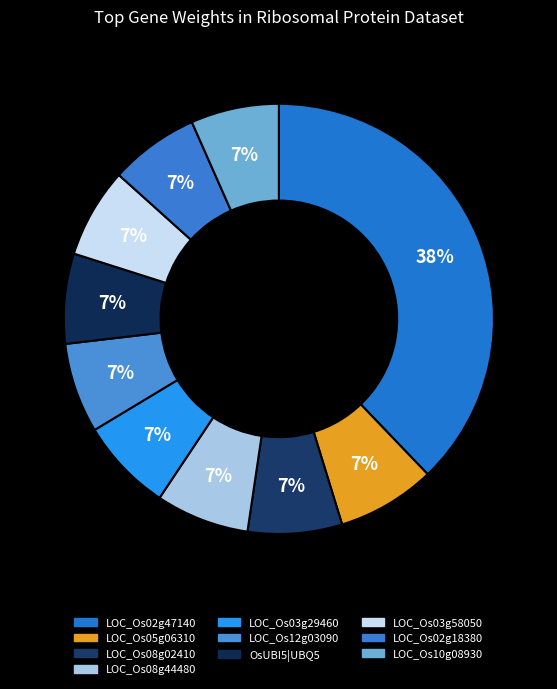

To the nearest percent, what is the combined percentage of OsUBI5|UBQ5 and LOC_Os03g29460?

14%